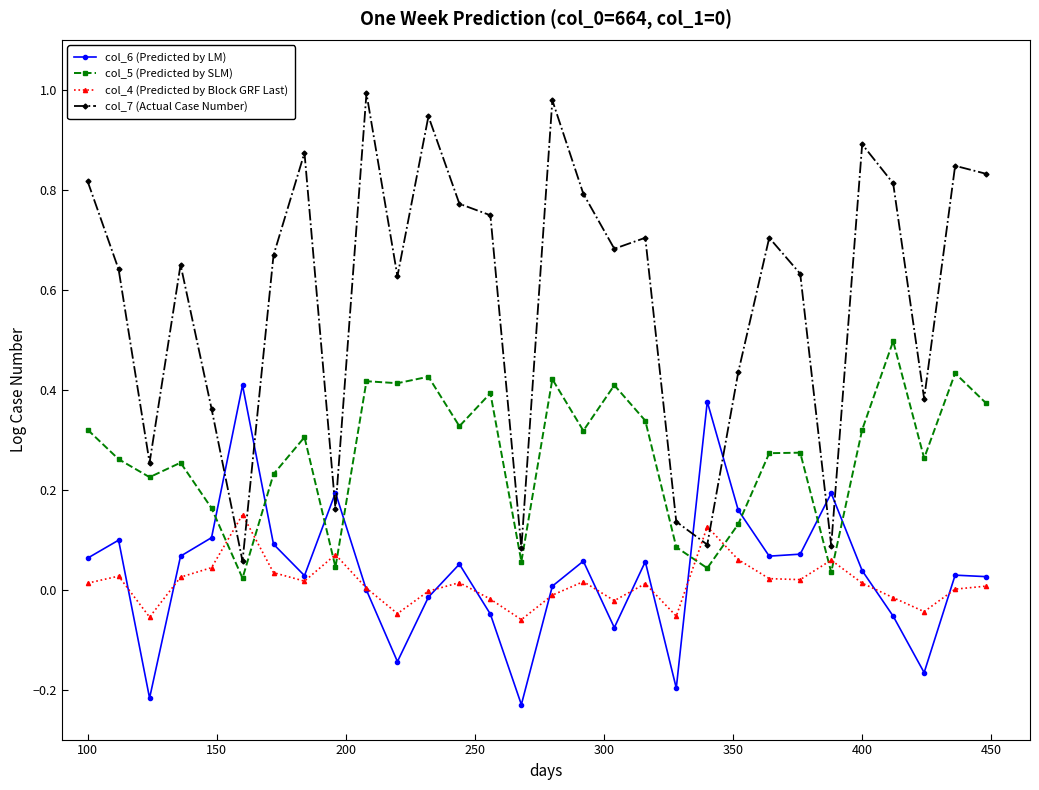

True or false: col_7 (Actual Case Number) has more than 2 interior local peaks.

True